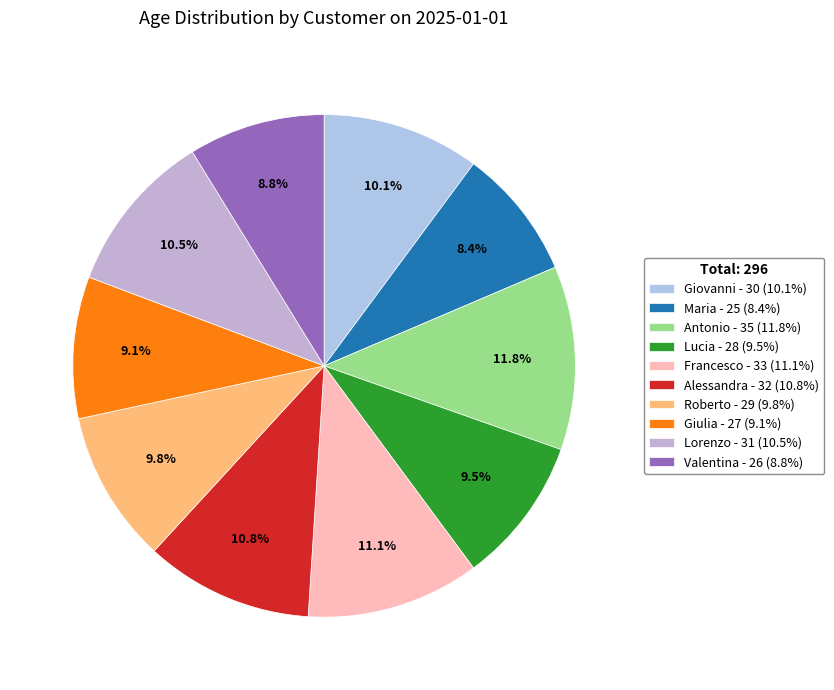

Is Alessandra the majority of the pie?

No